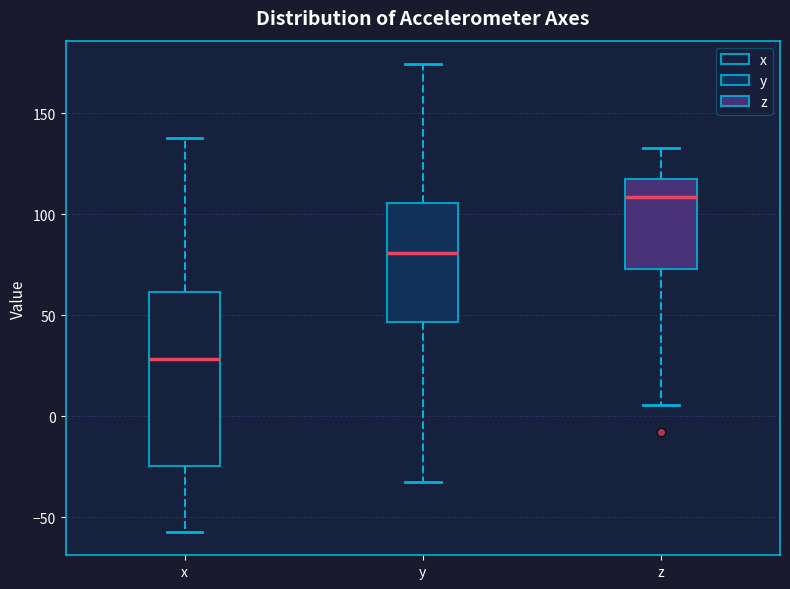

Which box is the tallest, from its lower edge to its upper edge?

x